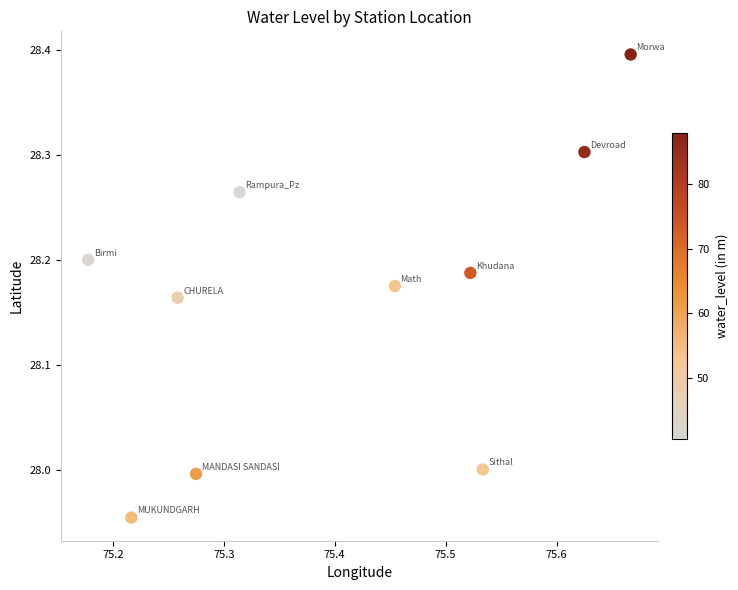

What is the range of X values (max minus min)?

0.5